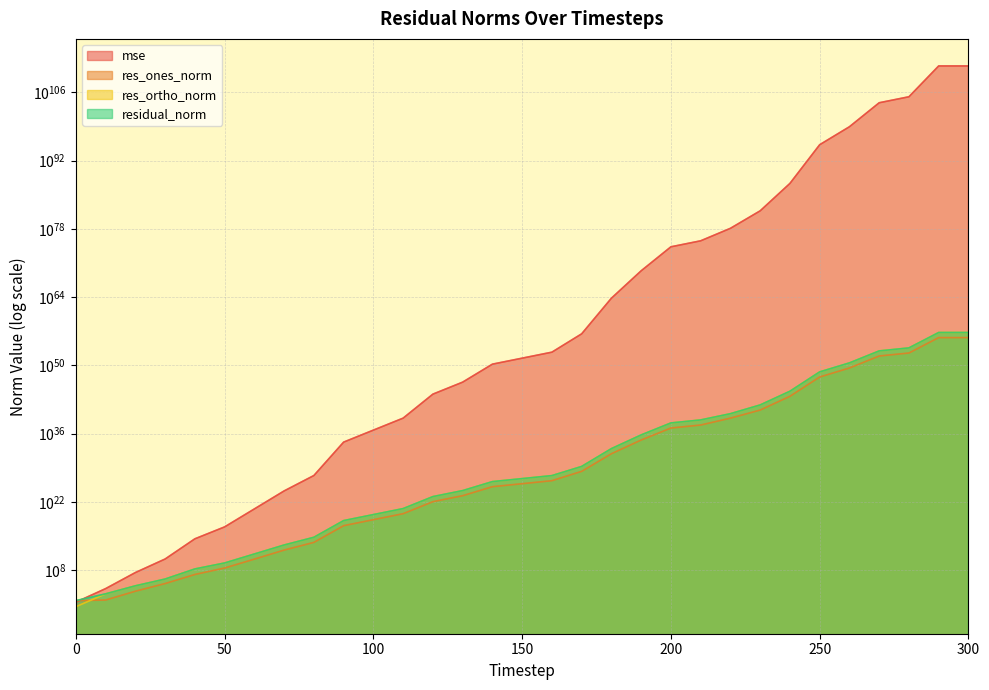

True or false: residual_norm has a value of 565267523256815197616487780426186752.0 at 190.

True